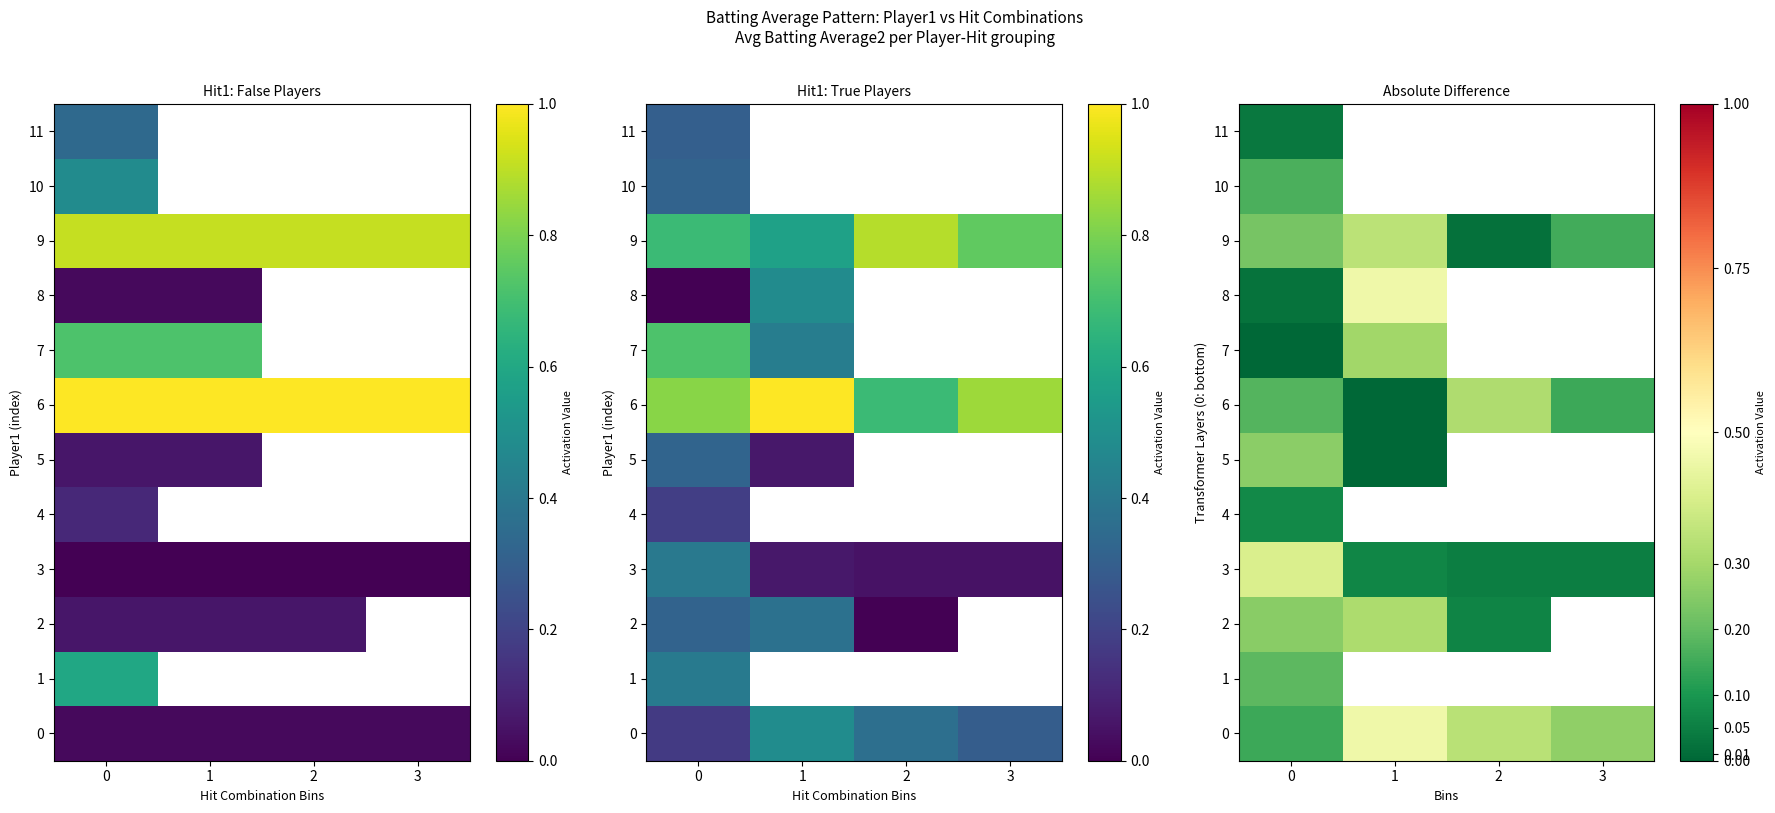

What is the sum of all 0 values?

1.2